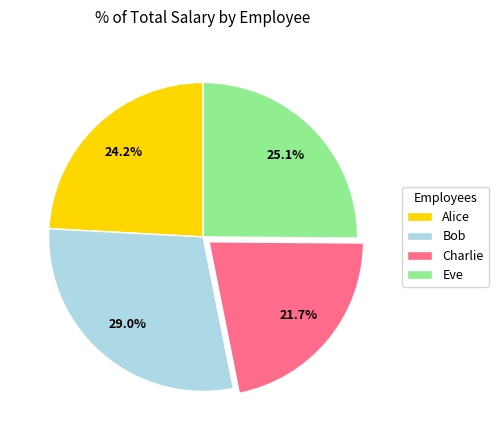

What percentage do Charlie and Alice together represent?

45.9%